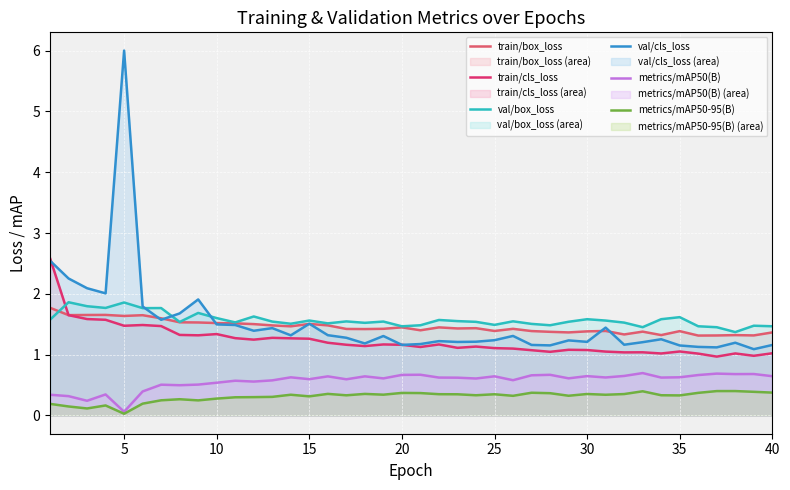

Rank the series by their maximum value, from highest to lowest.

val/cls_loss, train/cls_loss, val/box_loss, train/box_loss, metrics/mAP50(B), metrics/mAP50-95(B)